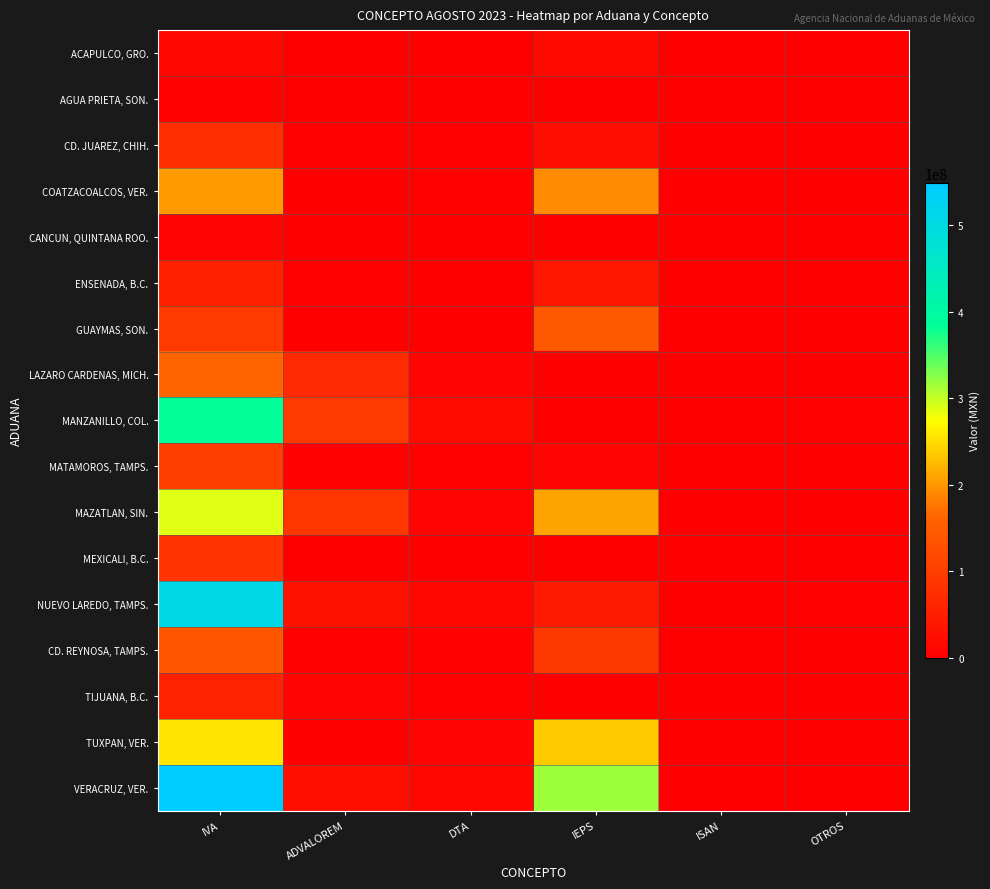

At which category is the sum across all series the highest?

IVA